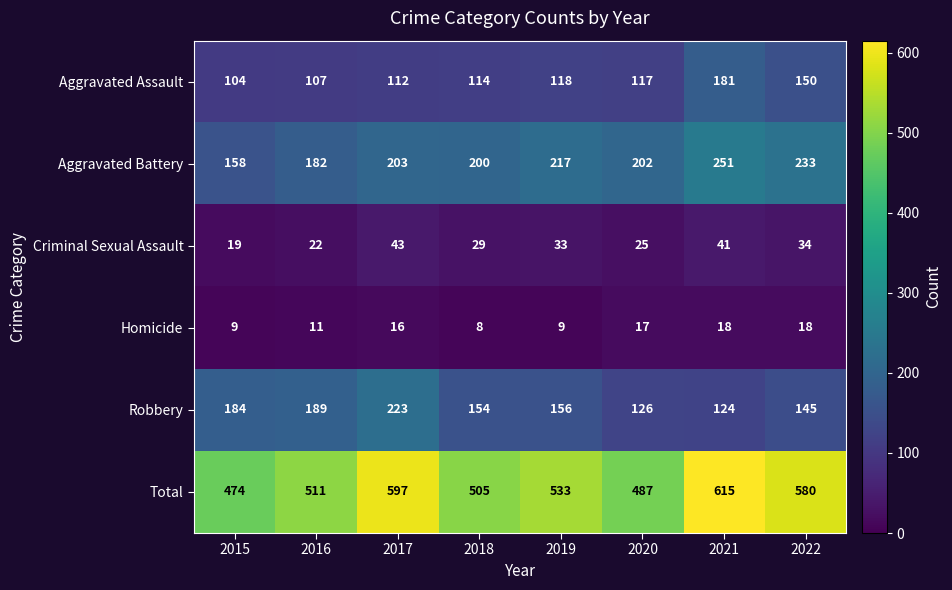

At 2020, list the series in order from largest to smallest.

Total, Aggravated Battery, Robbery, Aggravated Assault, Criminal Sexual Assault, Homicide